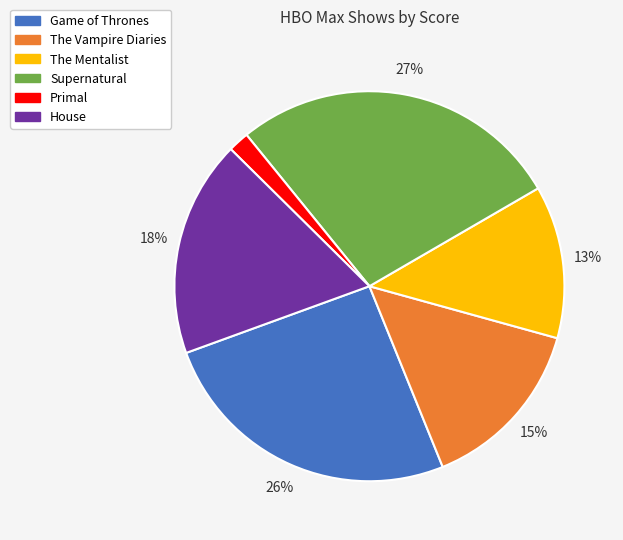

How many segments does this pie chart have?

6